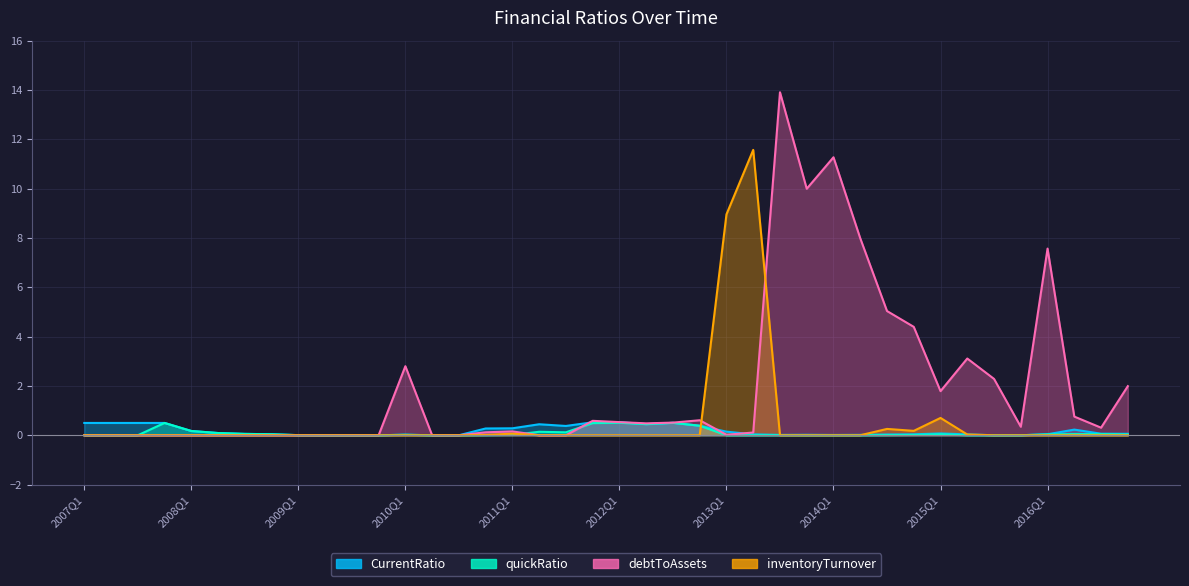

Rank the series by their maximum value, from highest to lowest.

debtToAssets, inventoryTurnover, CurrentRatio, quickRatio